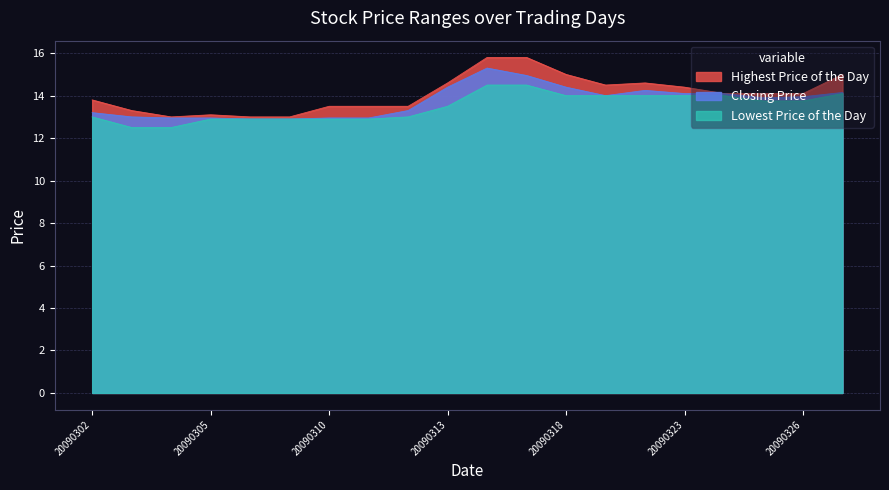

Is the value of Lowest Price of the Day at 20090319 greater than the value of Highest Price of the Day at 20090320?

No